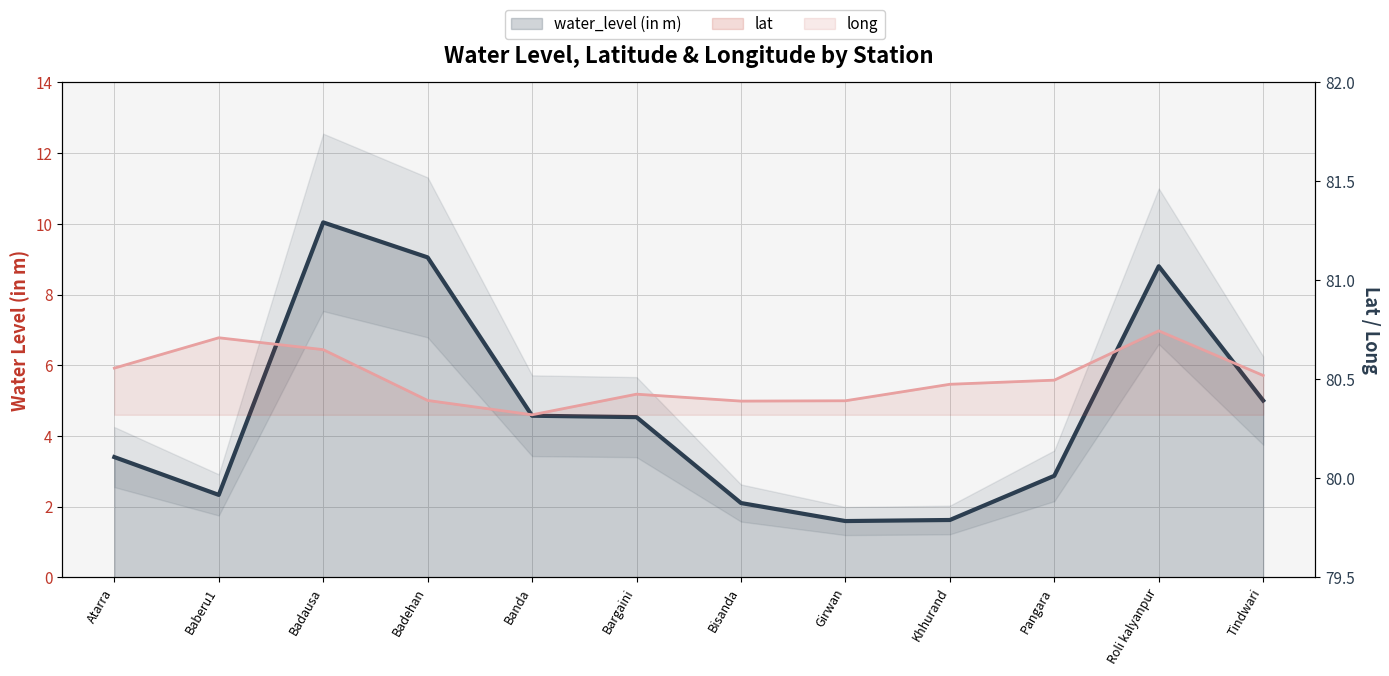

Rank the series at Bargaini from highest to lowest value.

long, lat, water_level (in m)